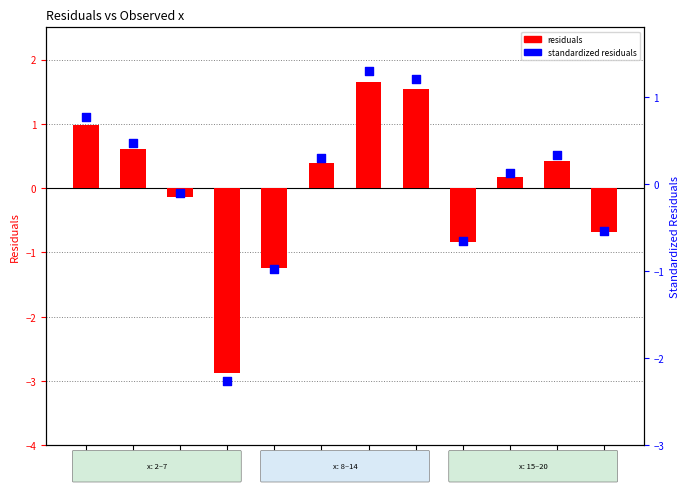

What are all the series names shown in the legend?

residuals, standardized residuals